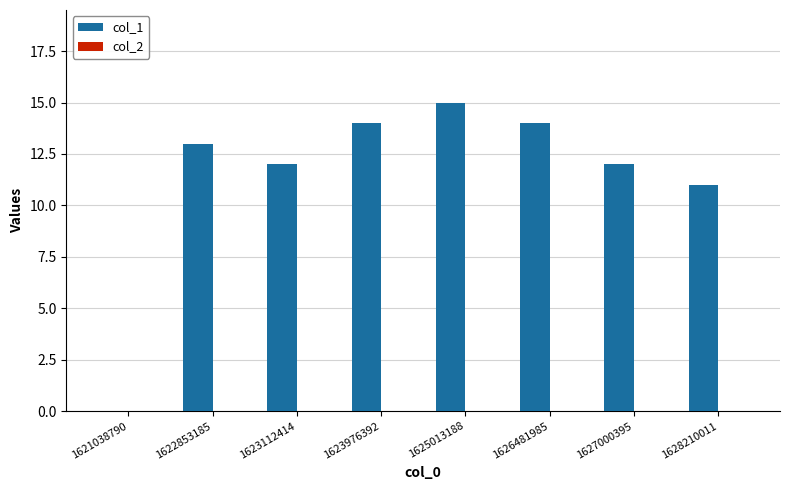

True or false: the data shows 17 at 1622853185.

False